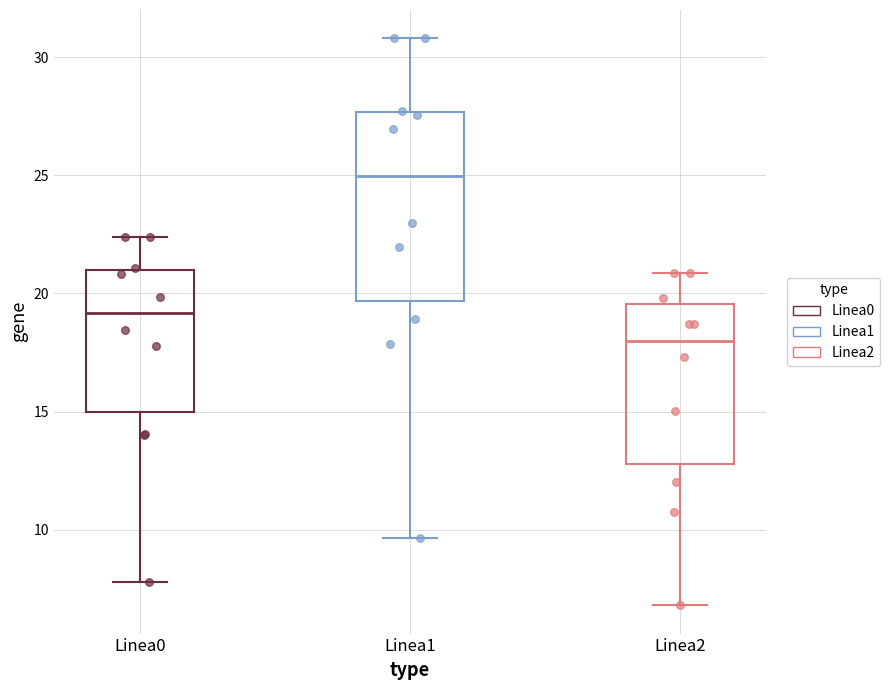

Reading left to right, transcribe this box plot: for each box, give where its median line is, the range the box spans, and where its two whiskers end, as read against the y-axis. The values are not printed on the chart, so give them approximately, as read against the axis.

Linea0: median 19.0, box 15.0 to 21.0, whiskers 8.0 to 22.5
Linea1: median 25.0, box 19.5 to 27.5, whiskers 9.5 to 31.0
Linea2: median 18.0, box 13.0 to 19.5, whiskers 7.0 to 21.0